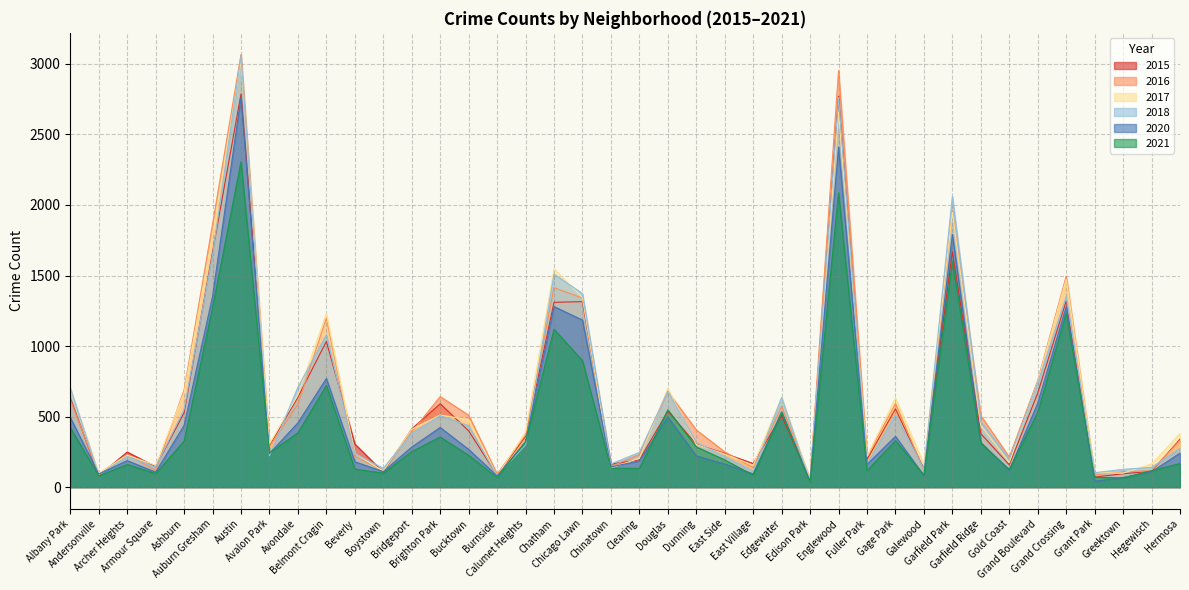

What is the value of the 2017 point at the 24th from the left?

234